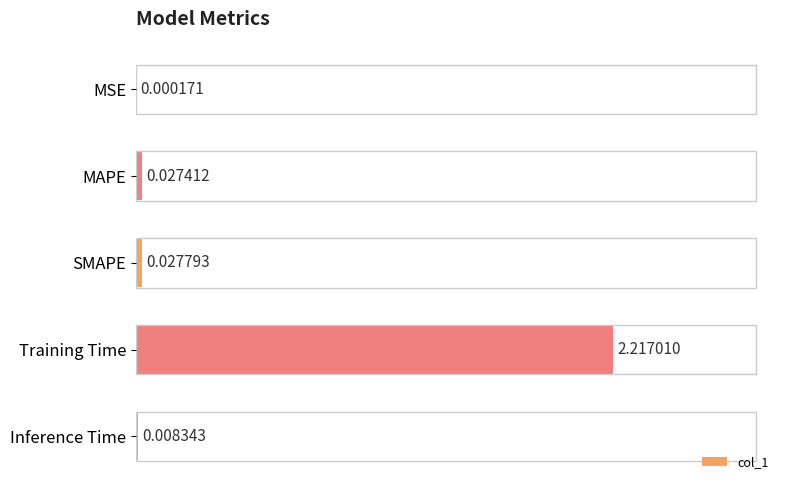

Which category has the highest value across all series?

Training Time